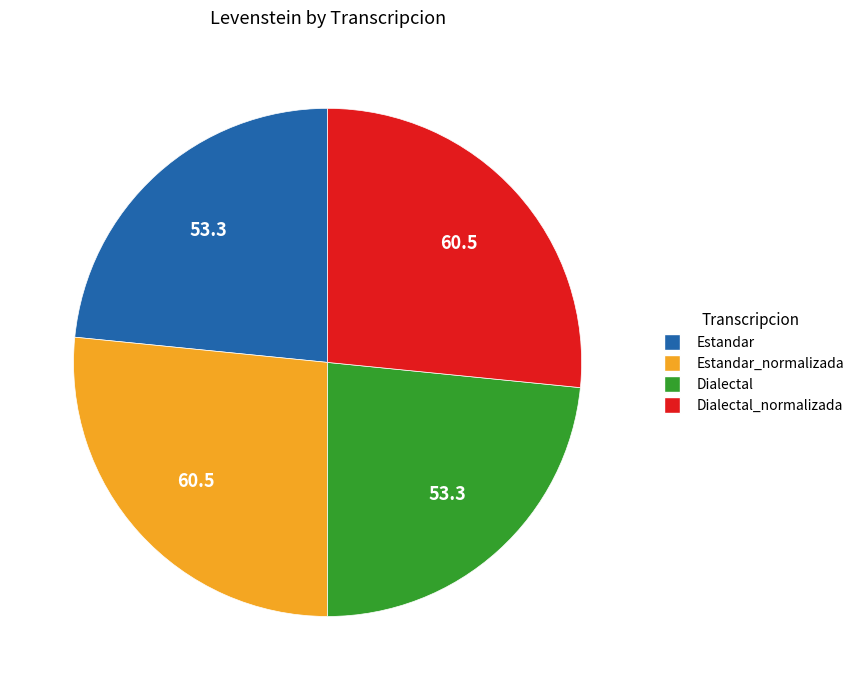

Is there any slice that represents more than half of the pie?

No